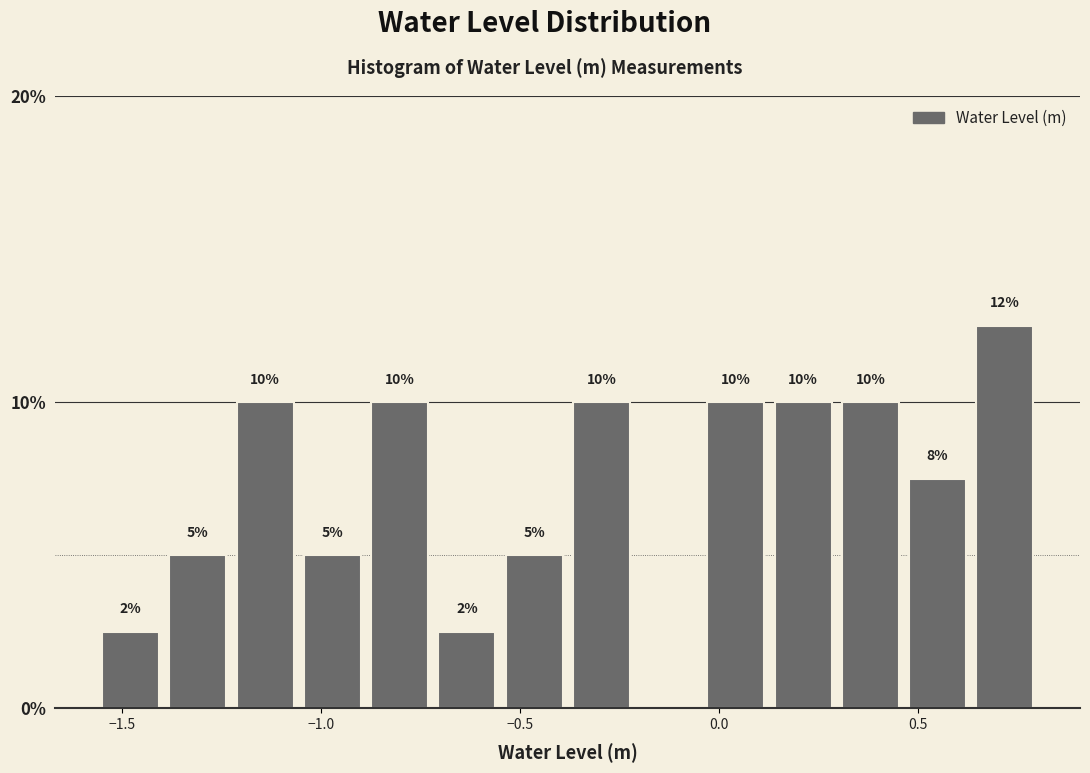

Around what value on the x-axis is the tallest bar? Give the approximate position of its centre, as read against the axis.

0.70